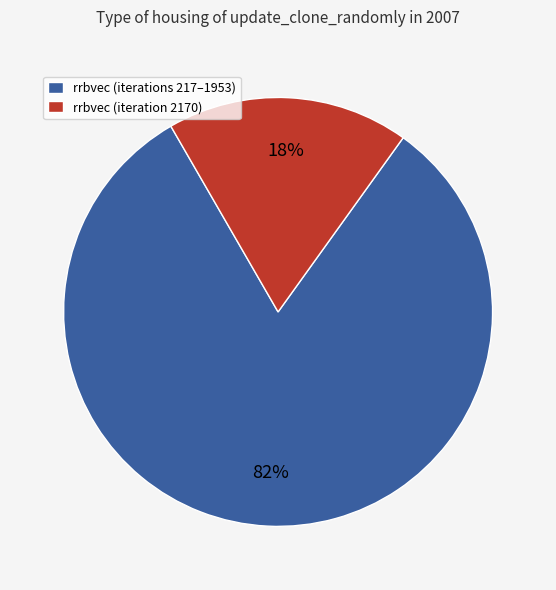

Between rrbvec (iterations 217–1953) and rrbvec (iteration 2170), which is larger?

rrbvec (iterations 217–1953)